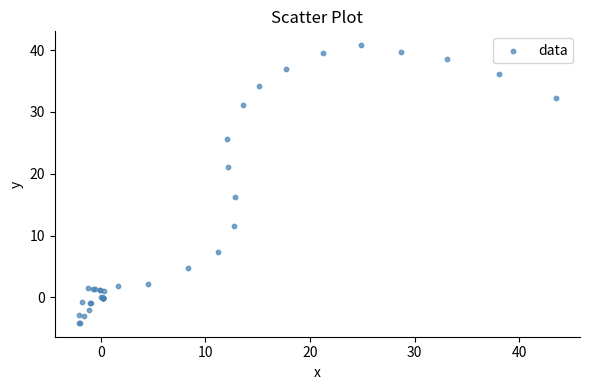

What Y value in the scatter plot is closest to 18?

16.2